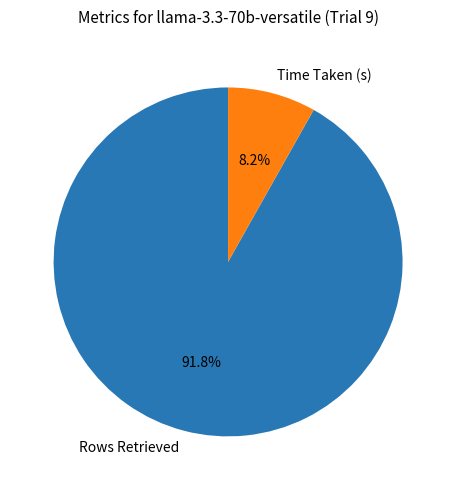

What is the smallest slice in the pie chart?

Time Taken (s)